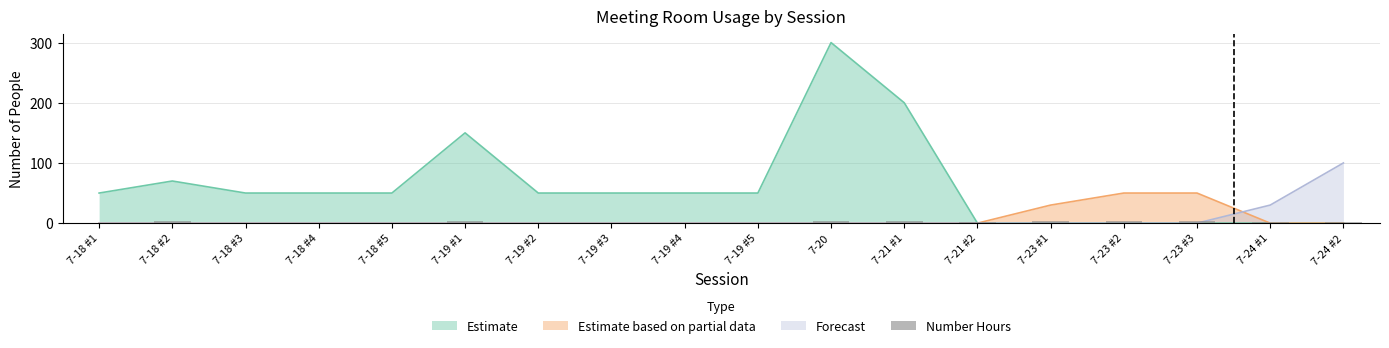

What is the label of the 16th bar from the right?

7-18 #3